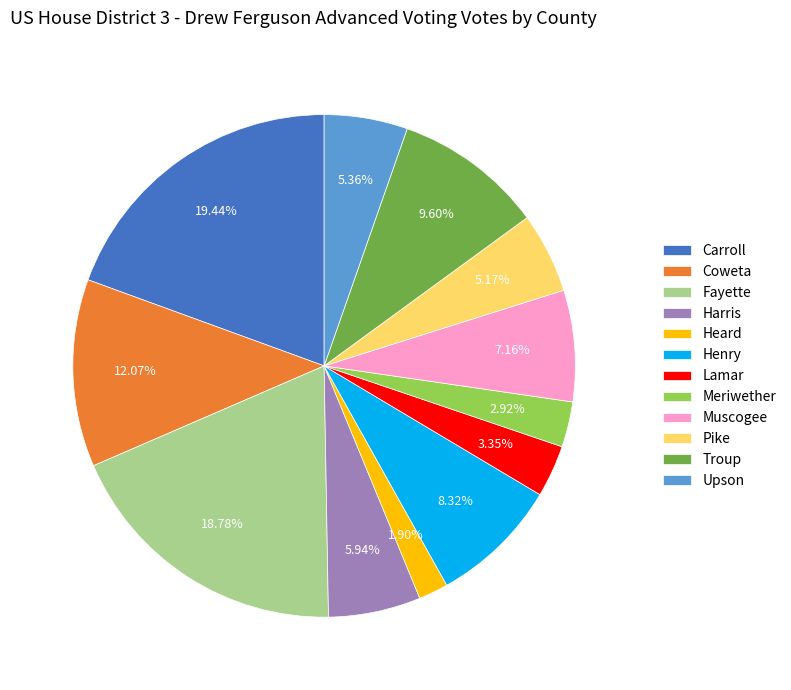

How many slices are in this pie chart?

12